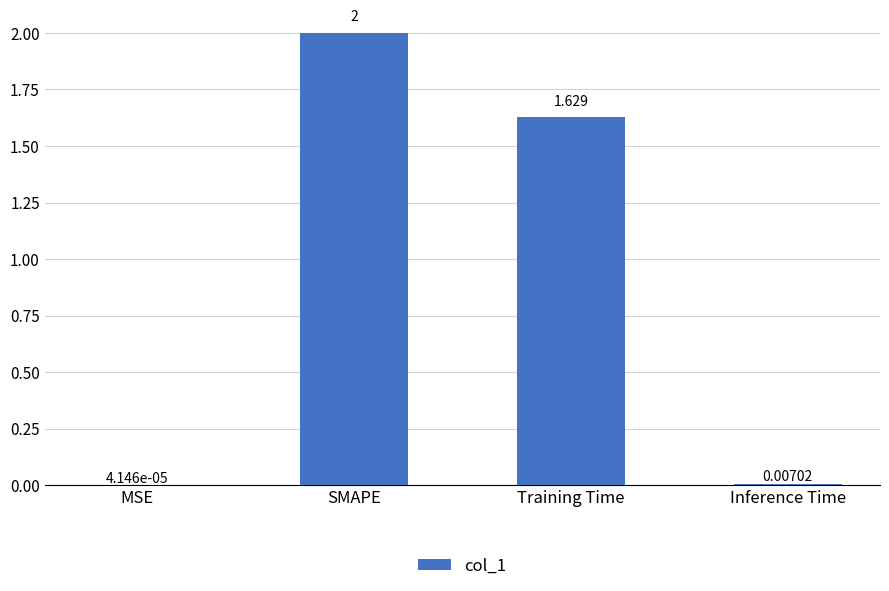

Which has a higher value, SMAPE or Inference Time?

SMAPE